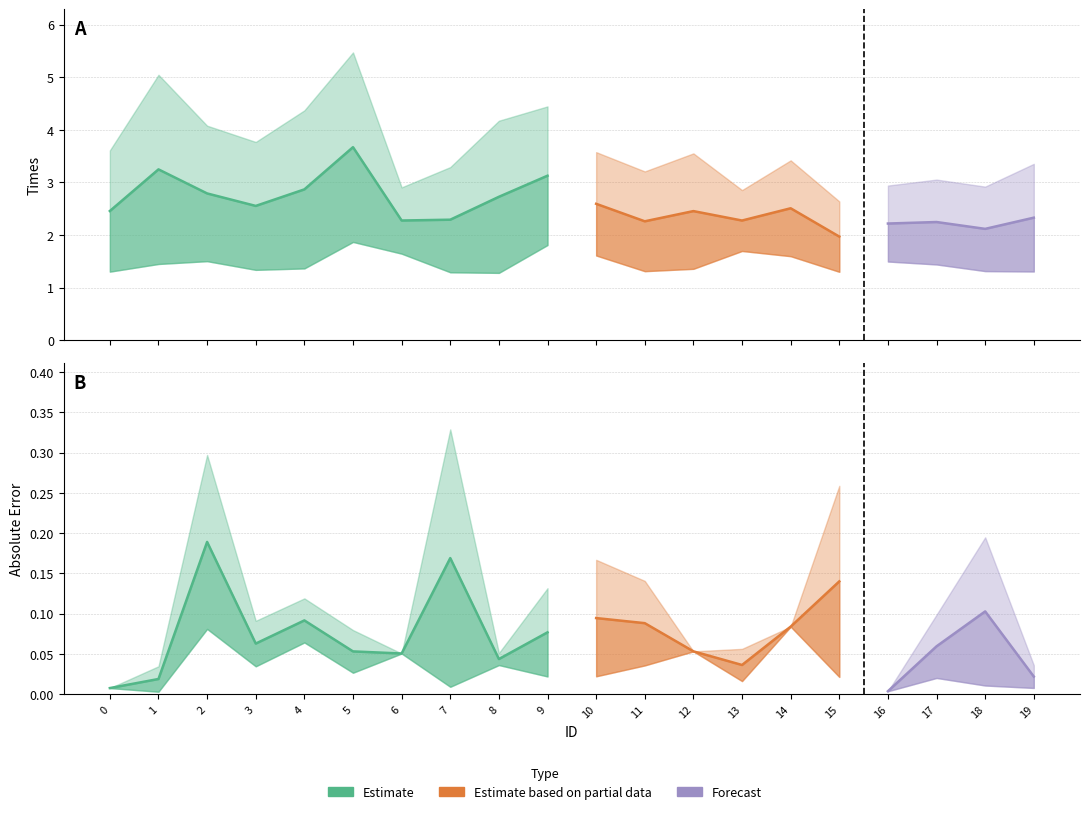

In Times_low, how many points are lower than both neighbors (excluding endpoints)?

4